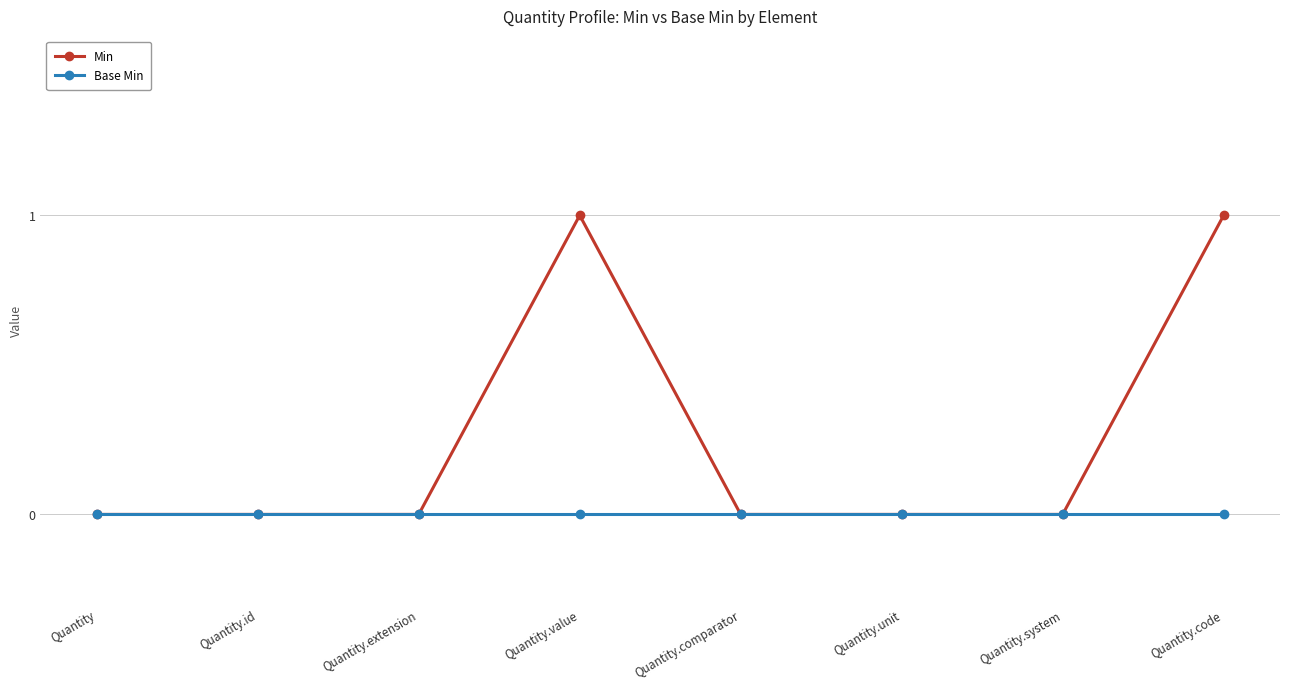

Is the value of Base Min at Quantity.comparator greater than the value of Min at Quantity.code?

No